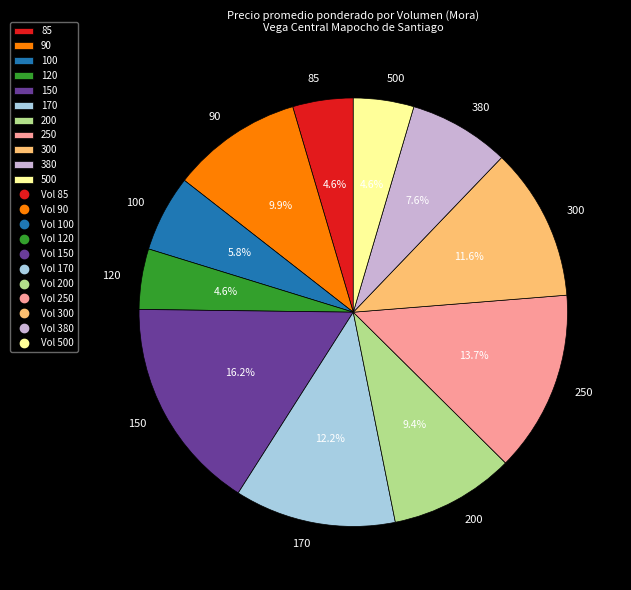

What is the largest slice in the pie chart?

150